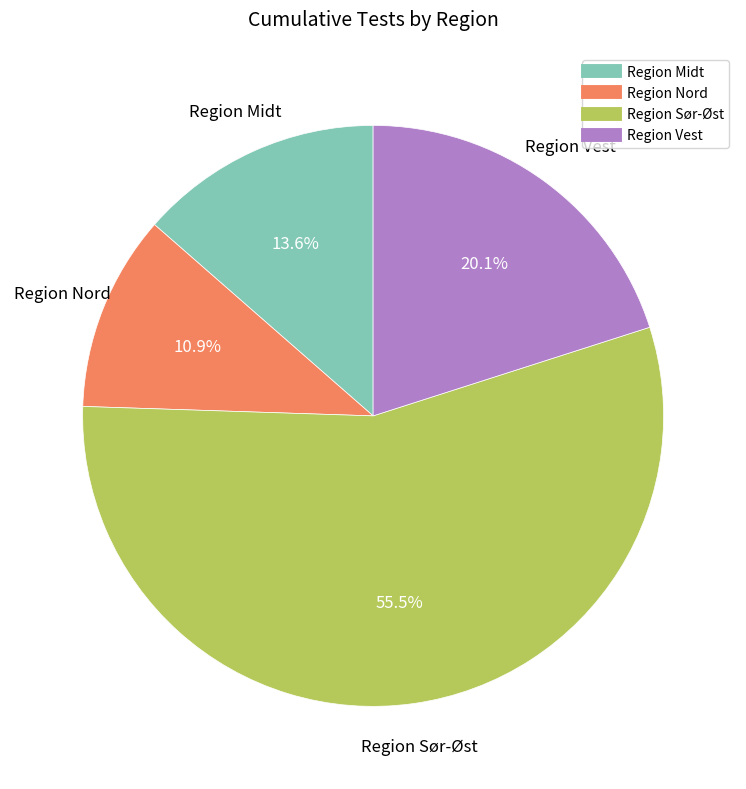

Does Region Sør-Øst account for over 50% of the chart?

Yes